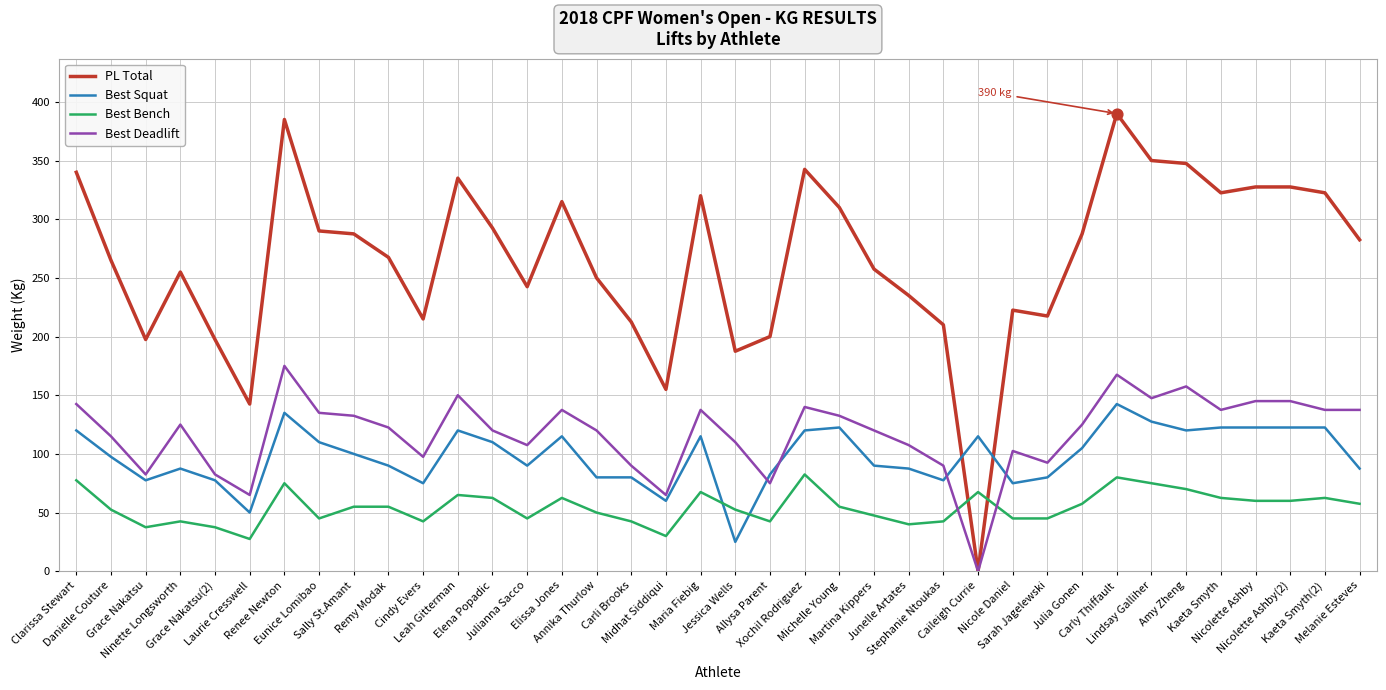

What is the total value across all series at Annika Thurlow?

500.0